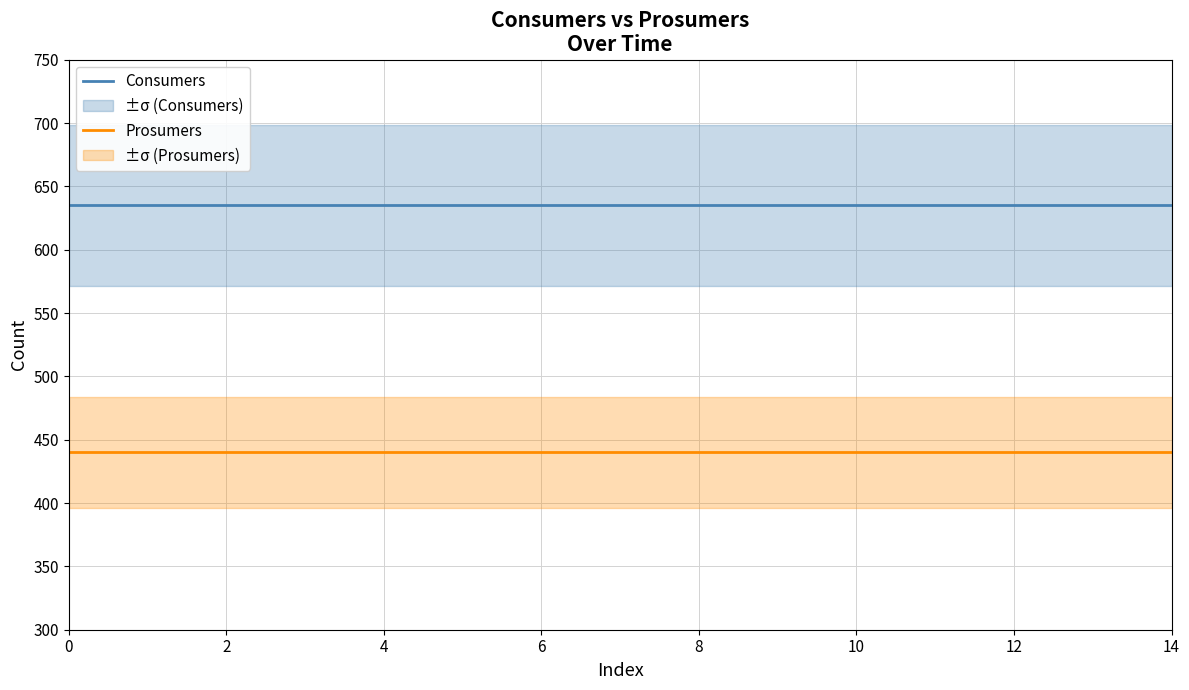

The value of Prosumers at 12 is 760. True or false?

False